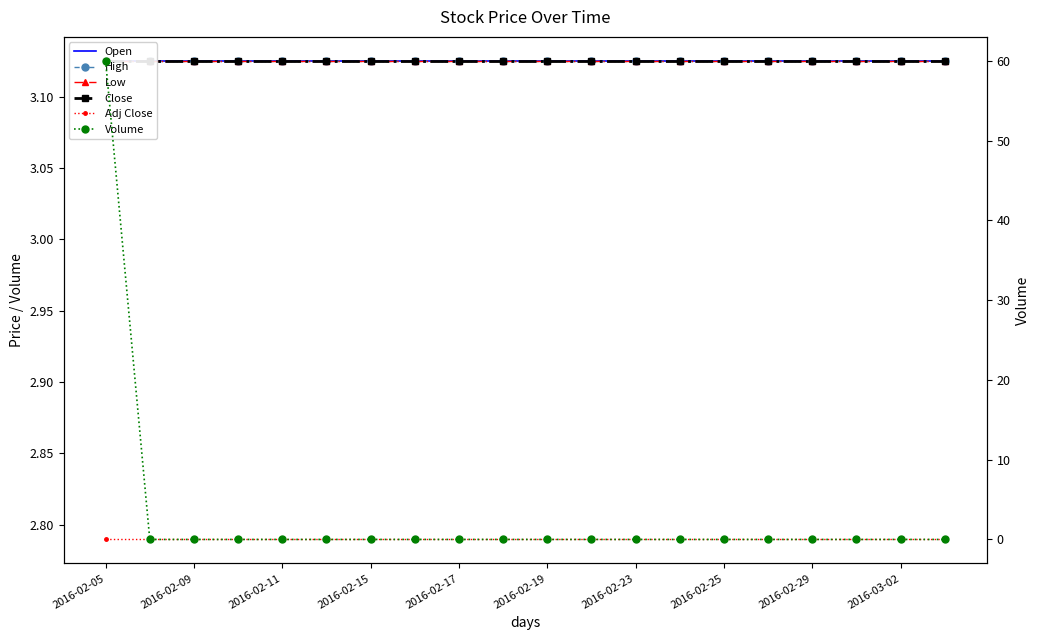

What position from the left is 2016-02-29?

17